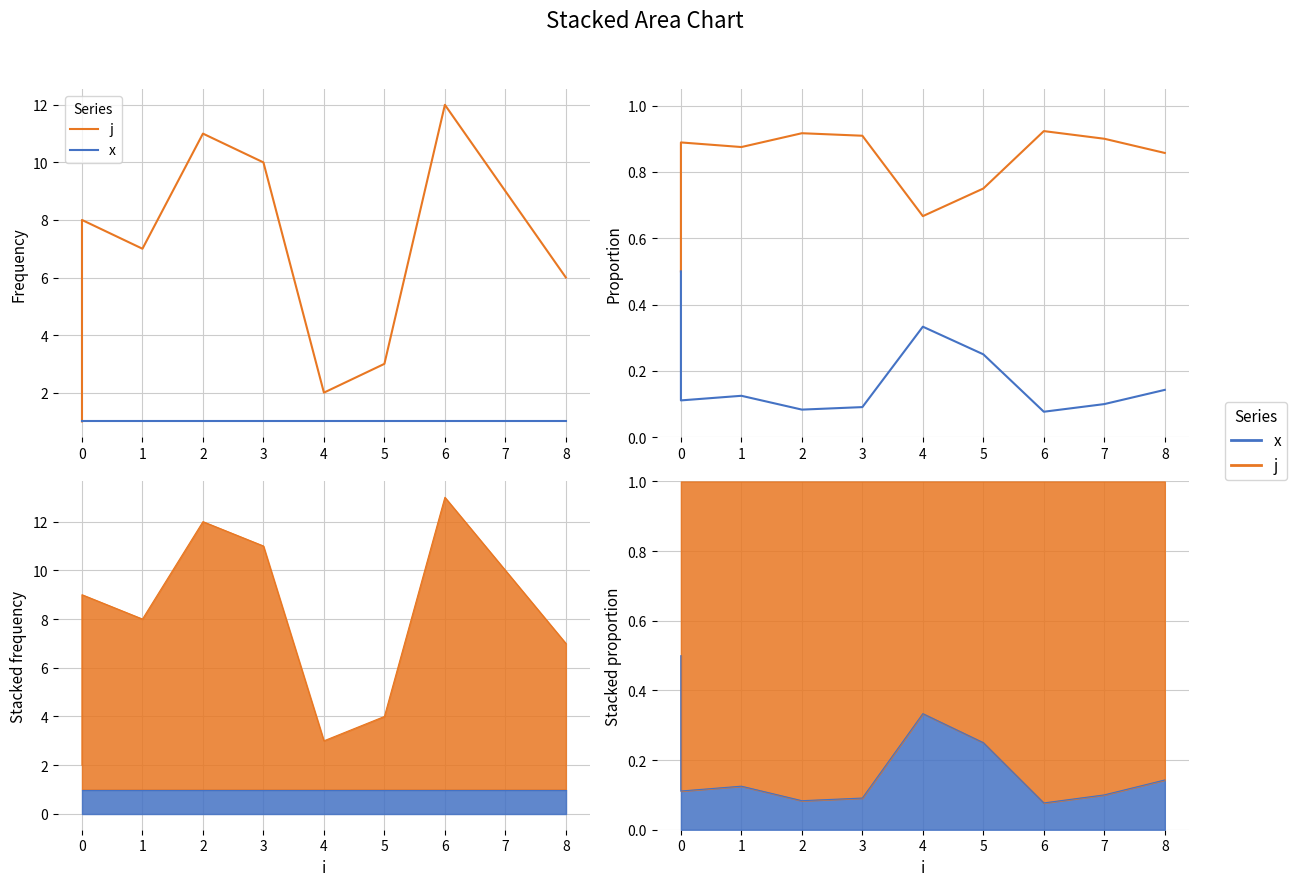

How many lines are shown in the chart?

2